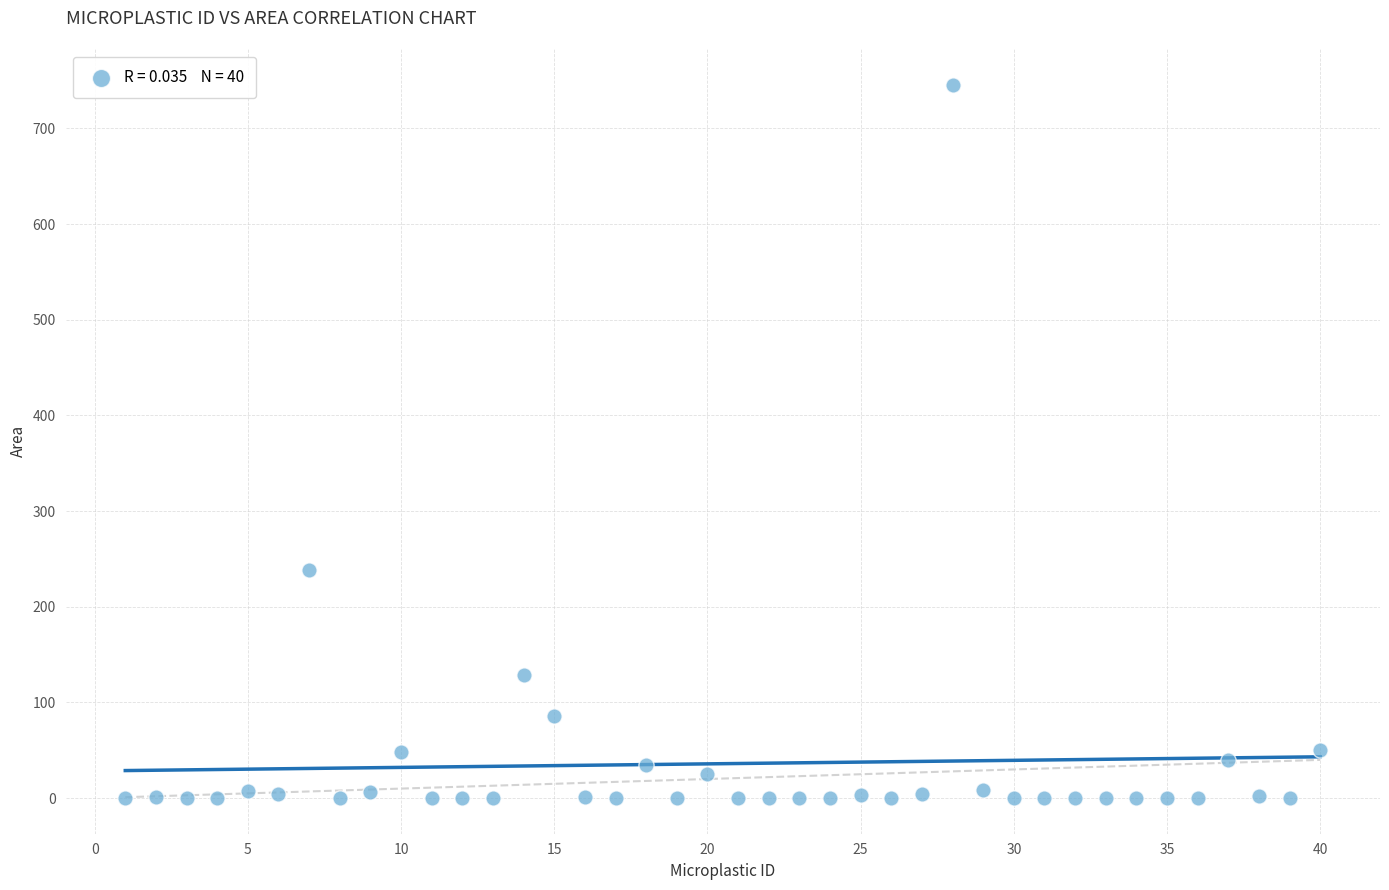

What is the range of Y values (max minus min)?

745.7